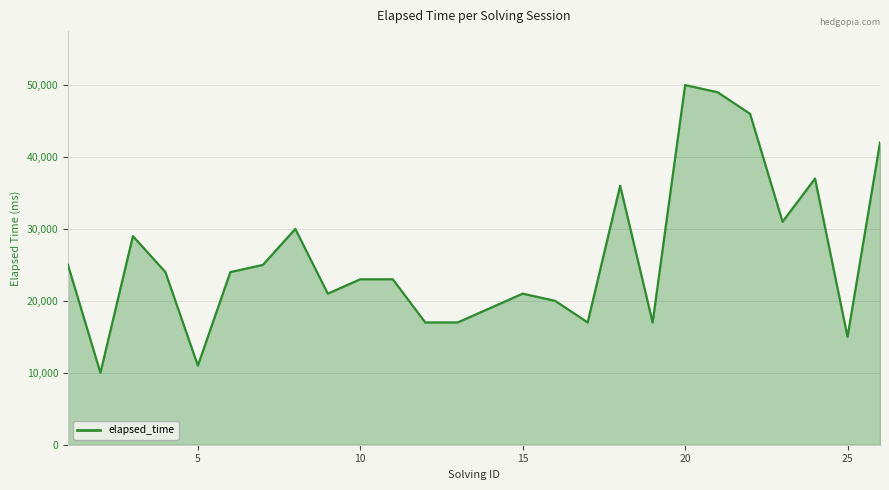

What is the difference between the maximum and minimum values?

40000